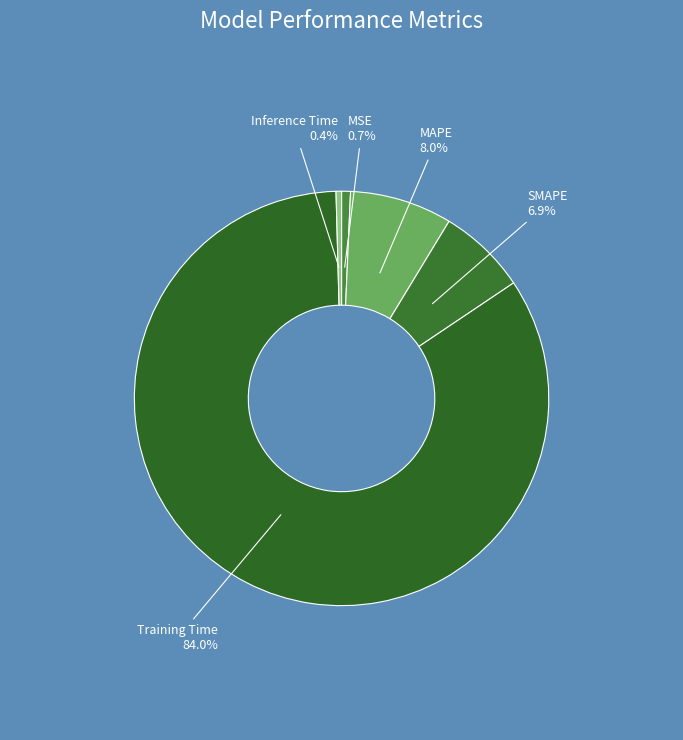

Which category has the biggest portion of the pie?

Training Time